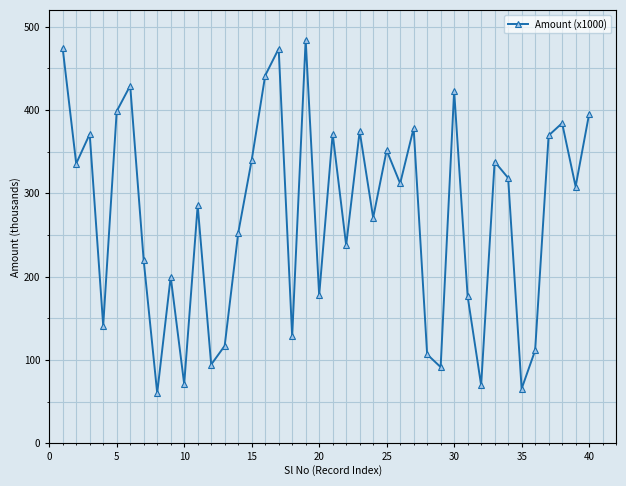

How many interior local peaks (higher than both neighbors) does the data have?

13